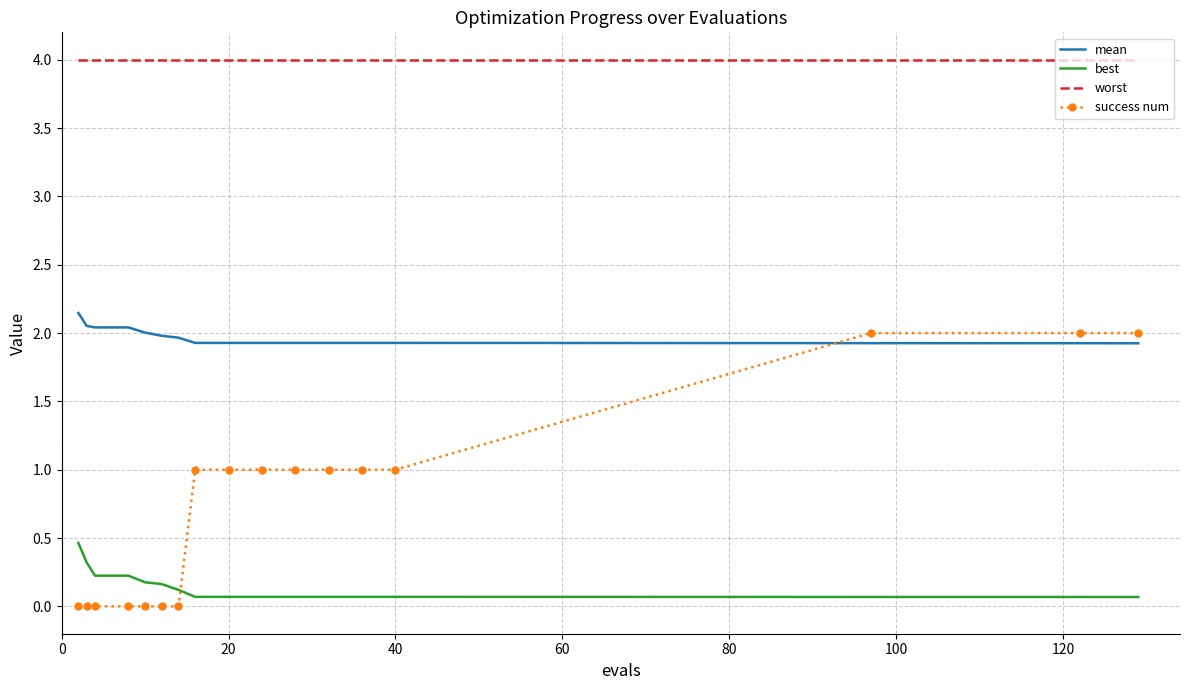

Rank the series by their average value, from highest to lowest.

worst, mean, success num, best